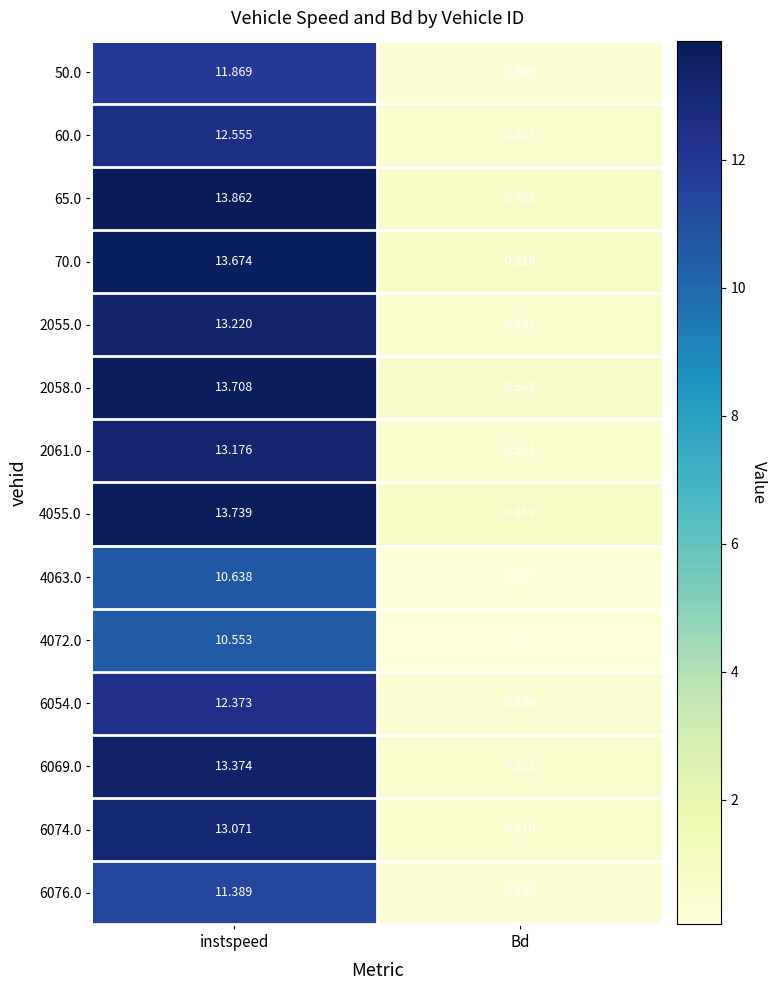

Rank the series at Bd from lowest to highest value.

4072.0, 4063.0, 6076.0, 50.0, 6054.0, 2061.0, 6074.0, 6069.0, 60.0, 2055.0, 2058.0, 65.0, 70.0, 4055.0